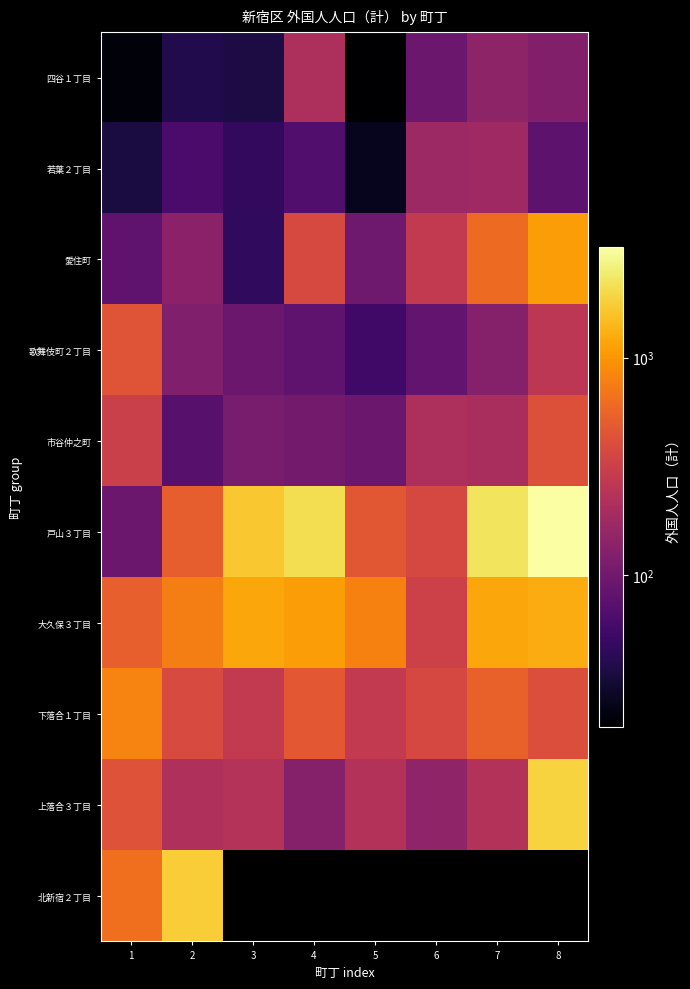

The value of 愛住町 at 2 is 97.1. True or false?

False